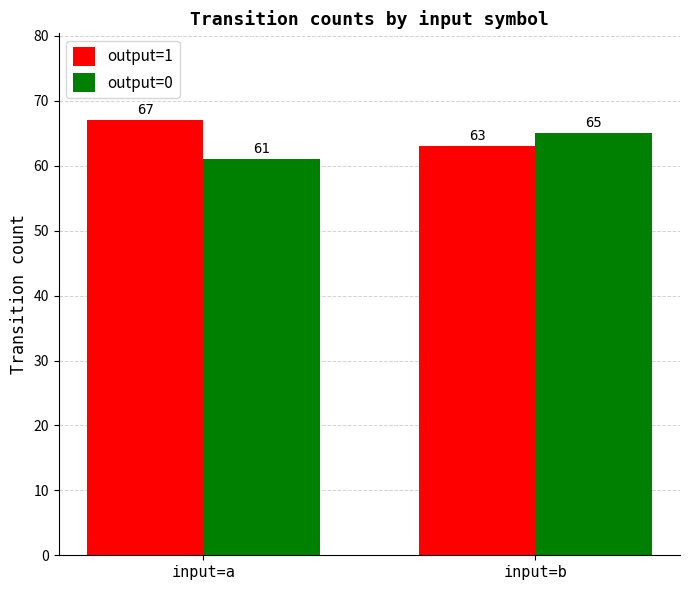

What is the value of the output=1 bar at the 2nd from the left?

63